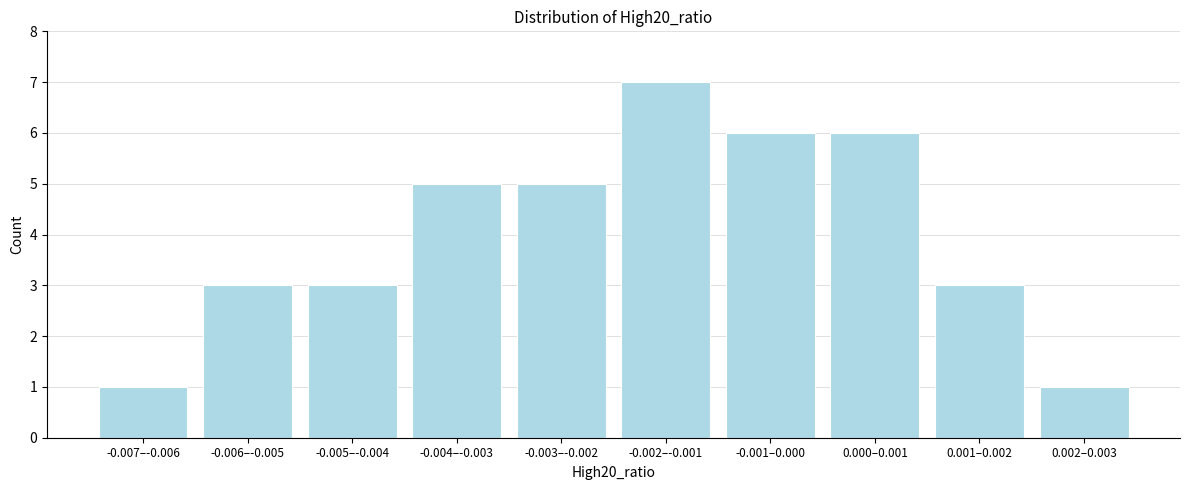

Reading left to right, what are all the values shown in this chart?

1	3	3	5	5	7	6	6	3	1